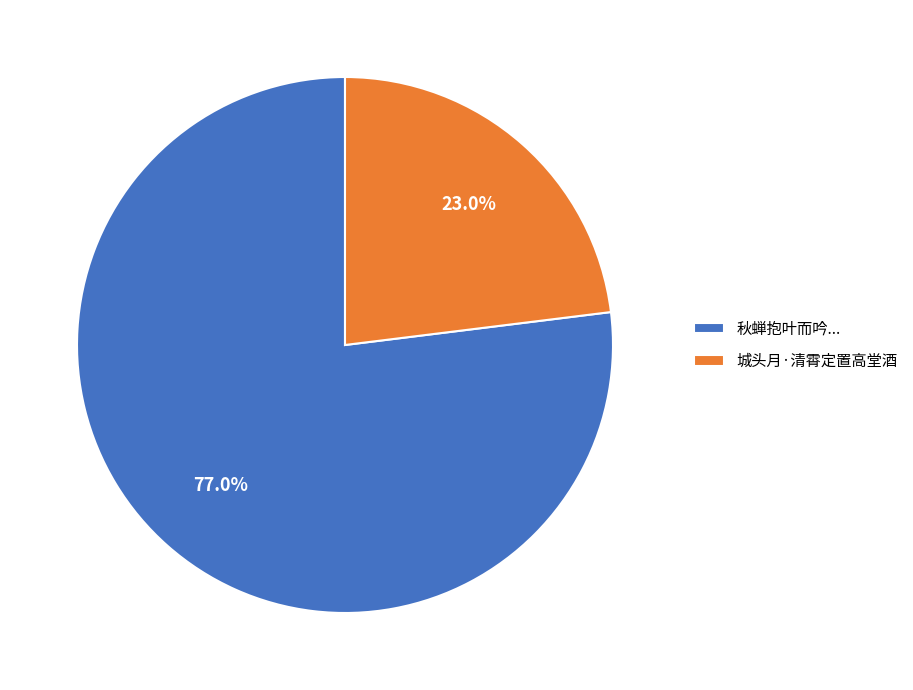

Rank the categories by value from highest to lowest.

秋蝉抱叶而吟..., 城头月·清霄定置高堂酒